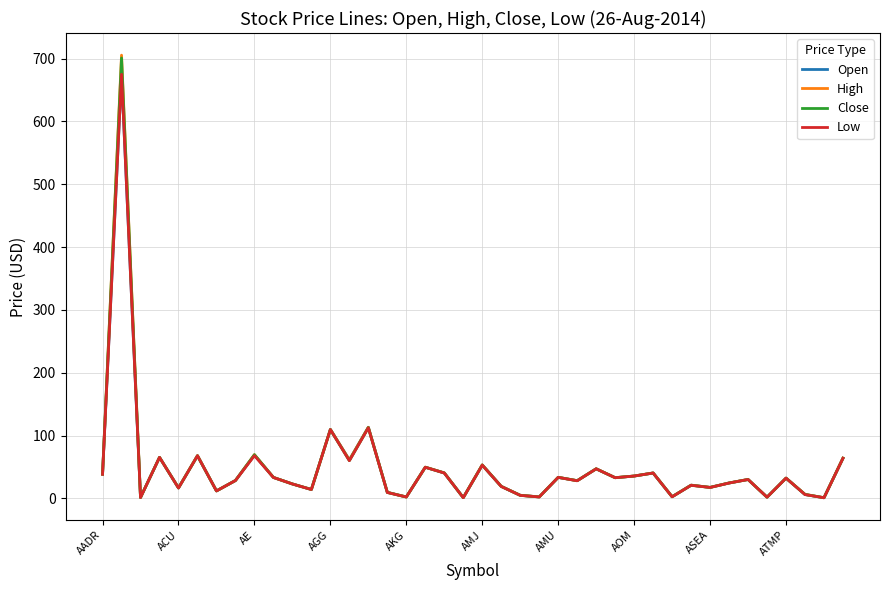

Which series has the largest range (max minus min)?

High